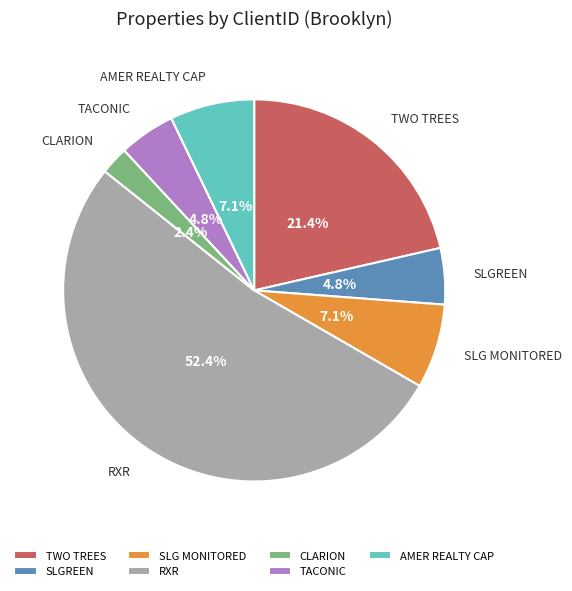

Between CLARION and TACONIC, which is larger?

TACONIC